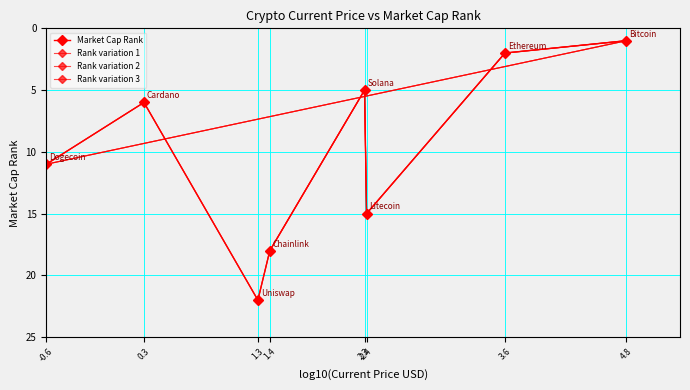

What is the value of the Rank variation 1 point at the 4th from the left?

5